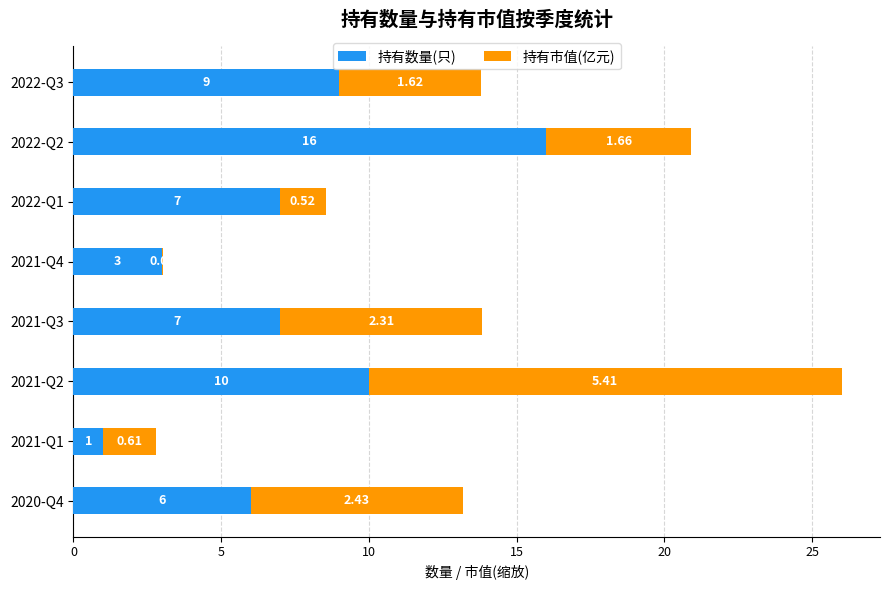

What is the sum of the 持有数量(只) values at 2022-Q3 and 2021-Q4?

12.0